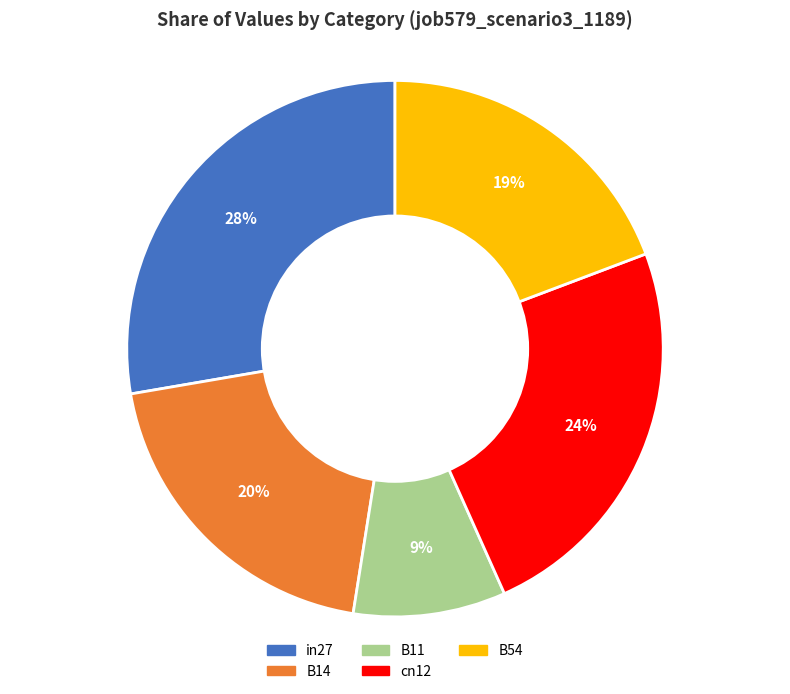

Does any single category account for the majority?

No